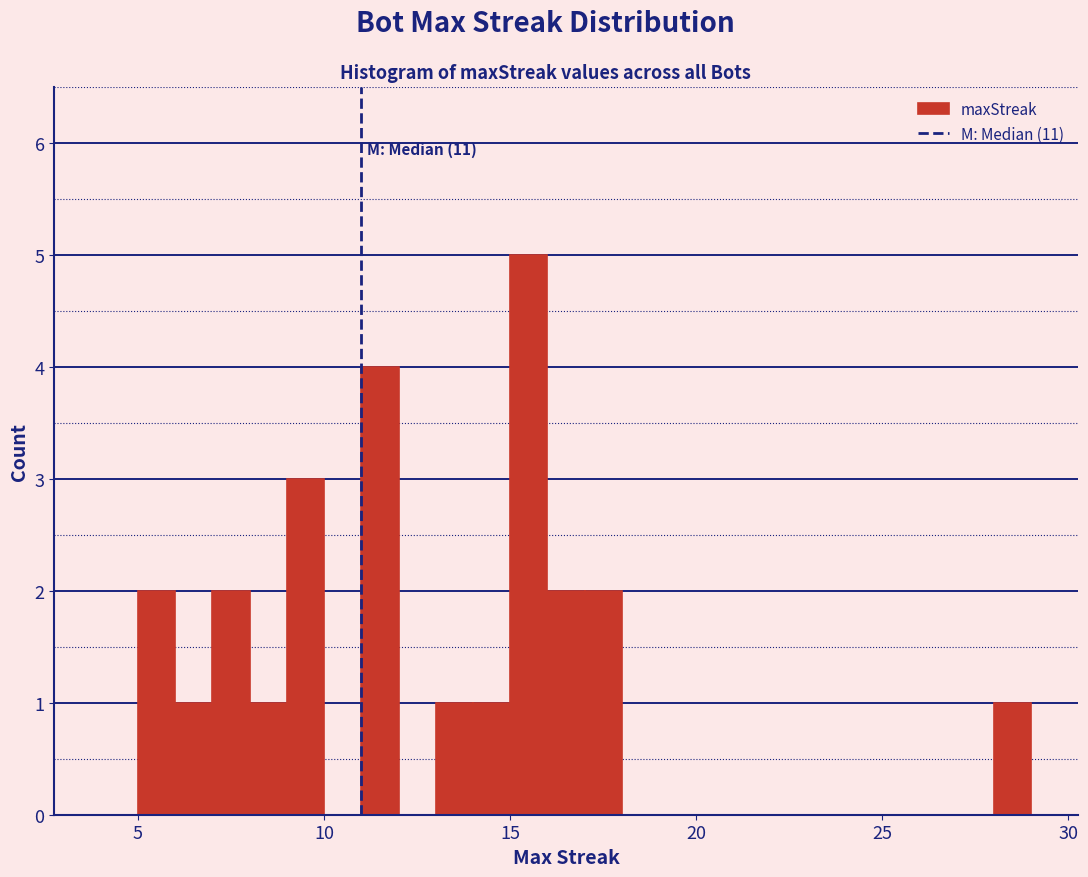

Read against the x-axis, roughly where is the centre of the tallest bar?

15.5